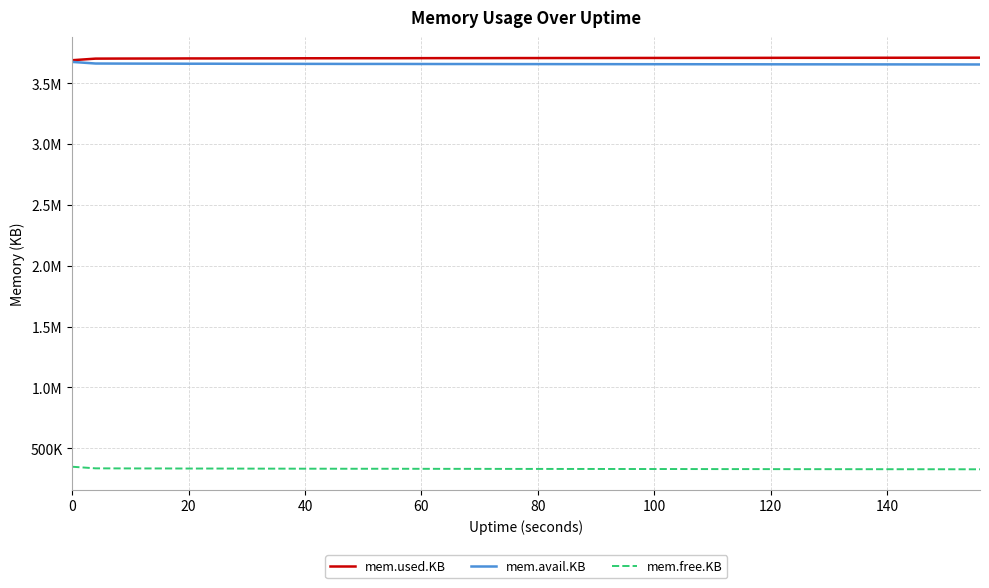

What are all the series names shown in the legend?

mem.used.KB, mem.avail.KB, mem.free.KB